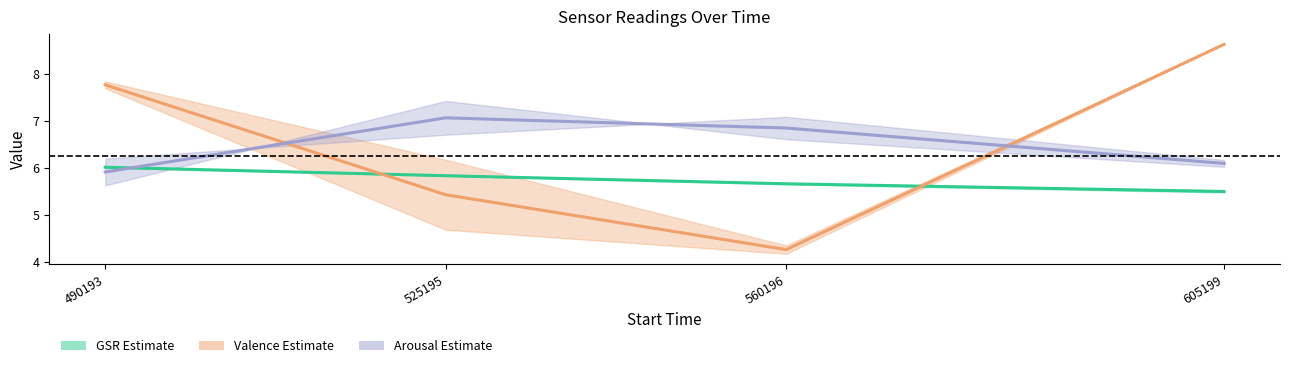

What is the average value of the ArousalEnd series?

6.5